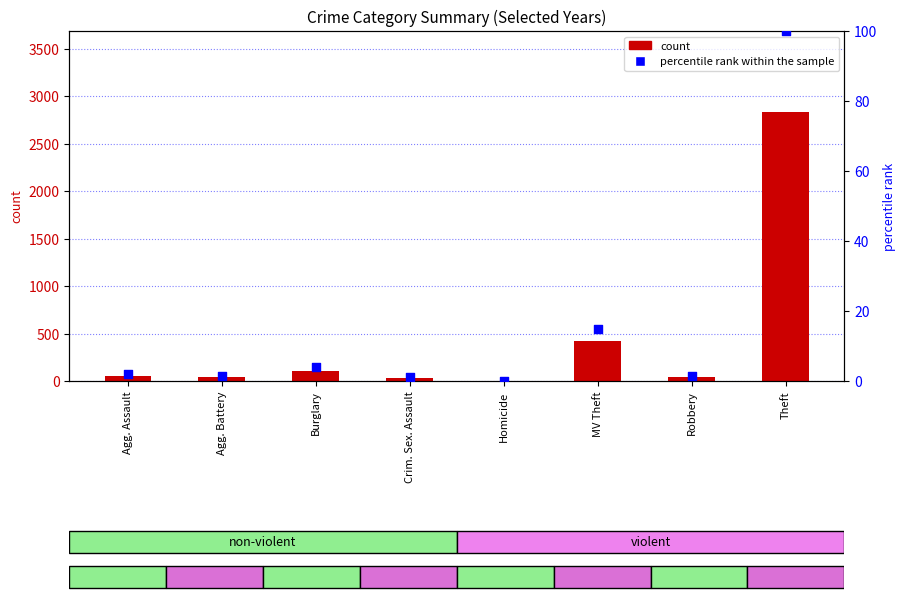

Which series reaches the maximum Y coordinate?

count